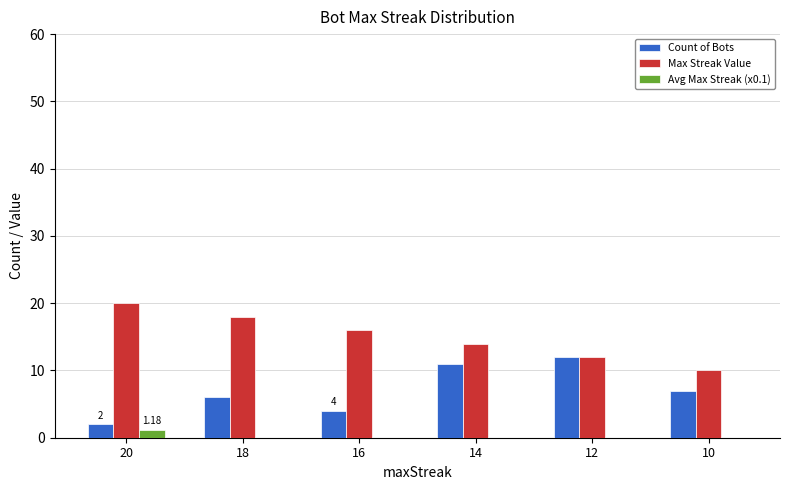

Which label corresponds to the largest value in the chart?

20